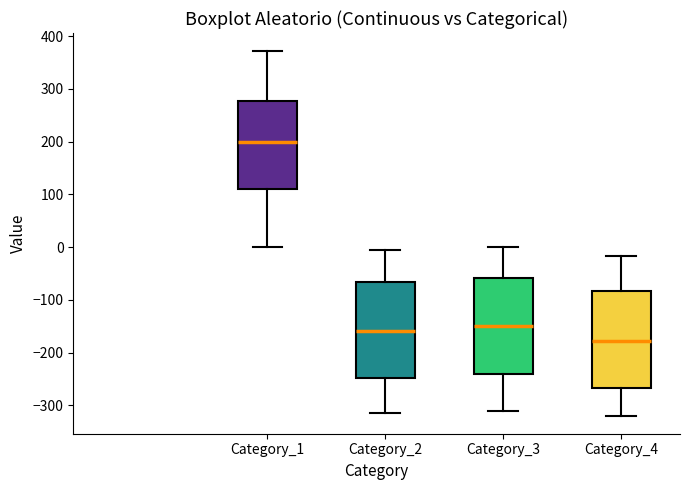

Reading left to right, read every box against the y-axis: the position of its median line, the range the box covers, and the ends of its whiskers. The values are not printed on the chart, so give them approximately, as read against the axis.

Category_1: median 200, box 110 to 280, whiskers 0 to 370
Category_2: median -160, box -250 to -70, whiskers -310 to -10
Category_3: median -150, box -240 to -60, whiskers -310 to 0
Category_4: median -180, box -270 to -80, whiskers -320 to -20